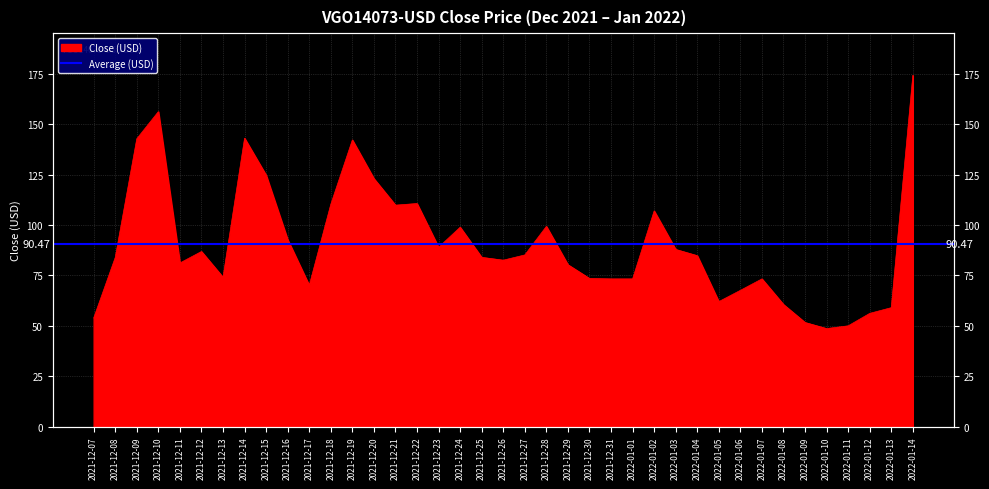

Between 2022-01-04 and 2022-01-02, which is larger?

2022-01-02